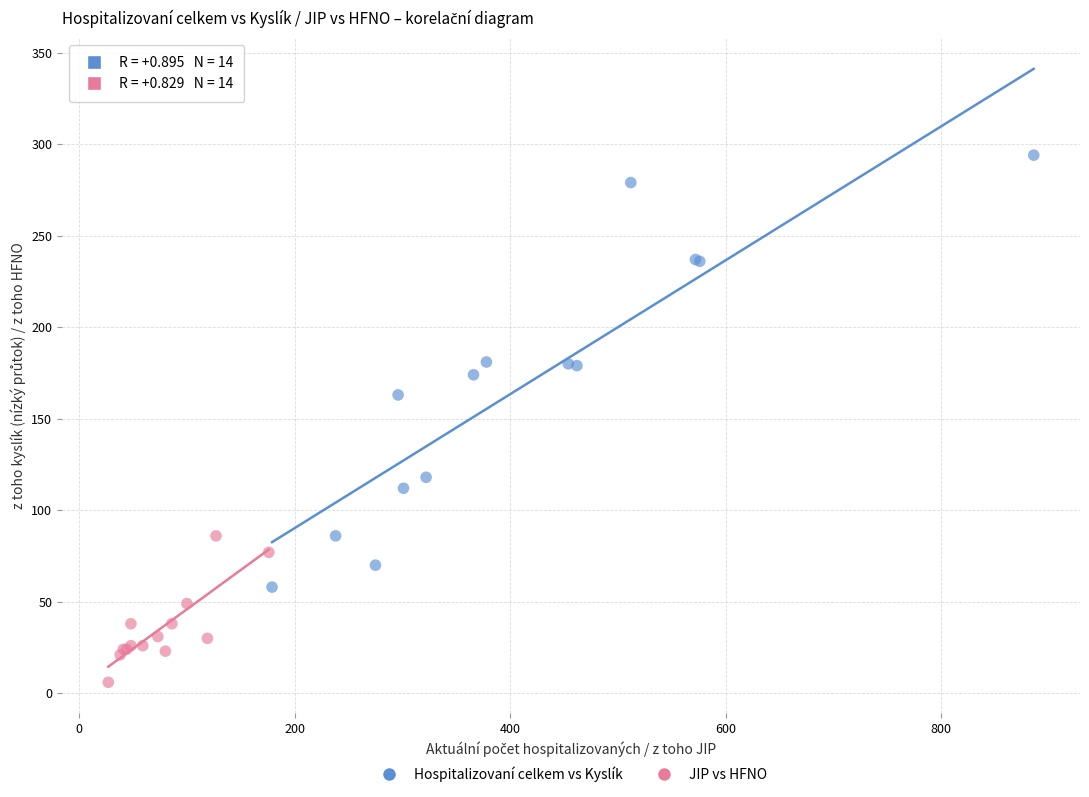

Which series contains the lowest Y value?

JIP vs HFNO